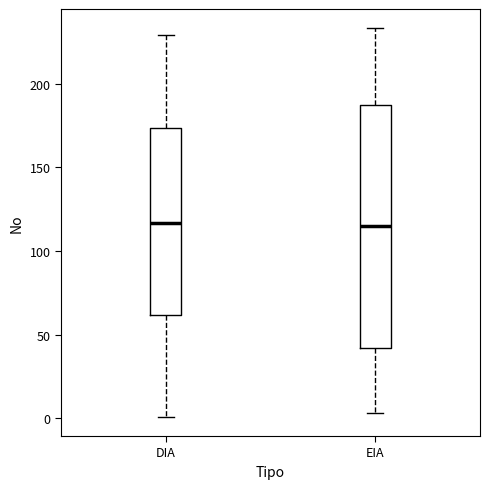

Reading left to right, transcribe this box plot: for each box, give where its median line is, the range the box spans, and where its two whiskers end, as read against the y-axis. The values are not printed on the chart, so give them approximately, as read against the axis.

DIA: median 115, box 60 to 175, whiskers 0 to 230
EIA: median 115, box 40 to 190, whiskers 5 to 235